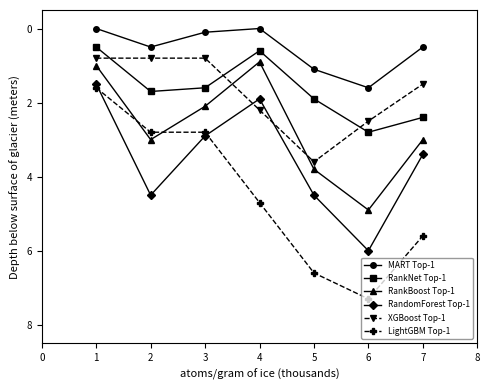

Does the chart have visible grid lines?

No